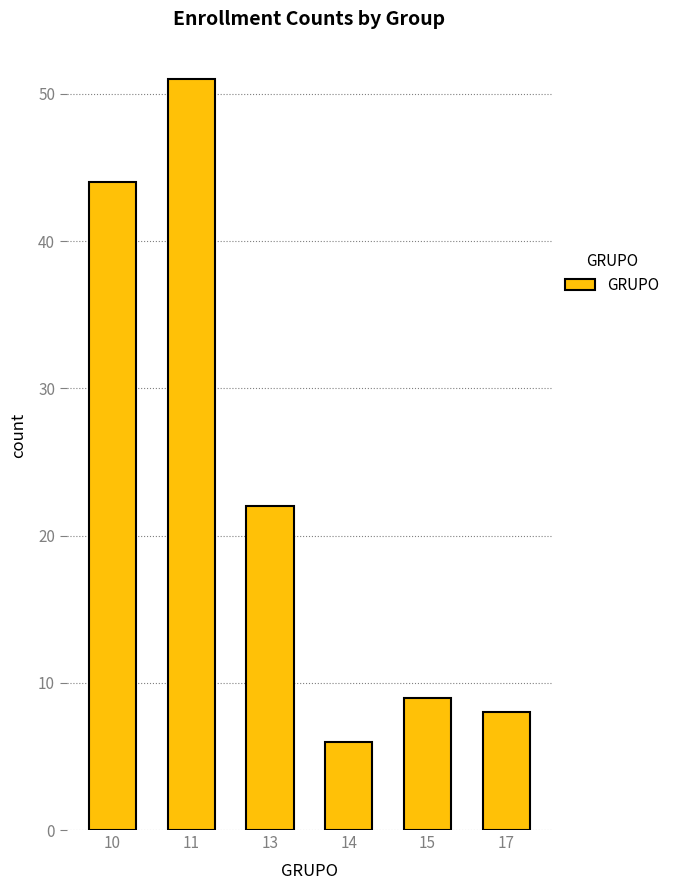

Where is the data nearest to the value 28?

13